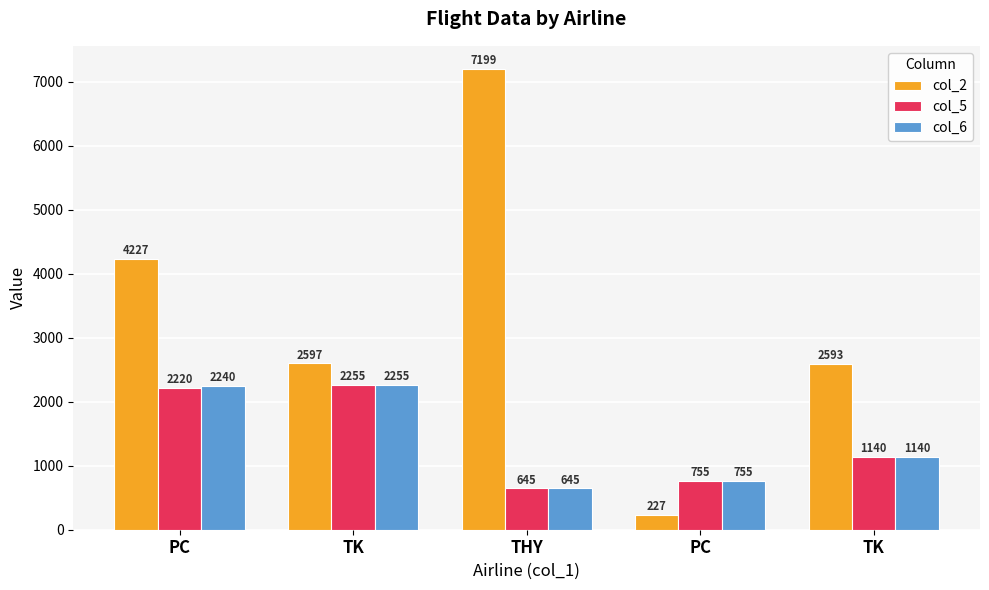

Does the chart contain stacked bars?

No